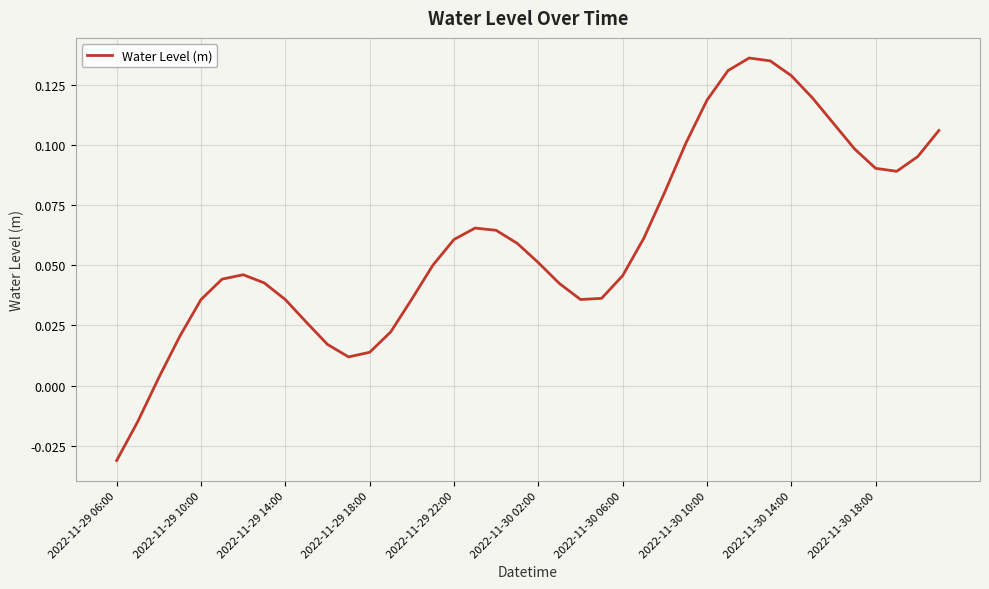

Which label corresponds to the smallest value in the chart?

2022-11-29 06:00